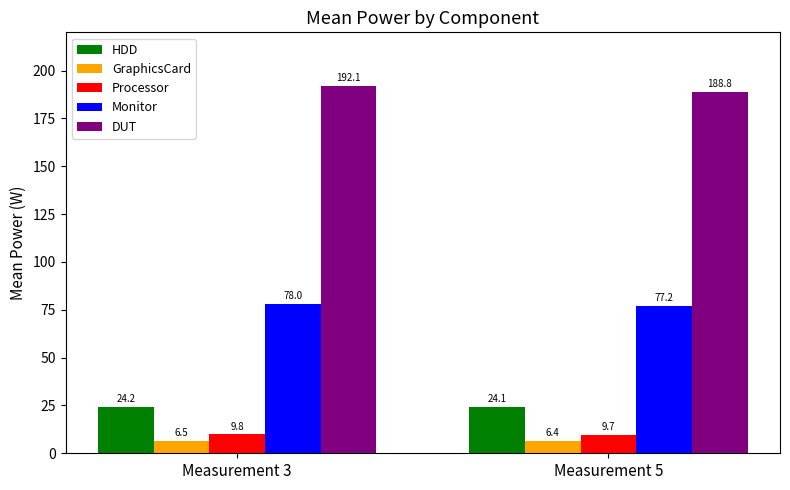

What is the total value across all series at Measurement 5?

306.3